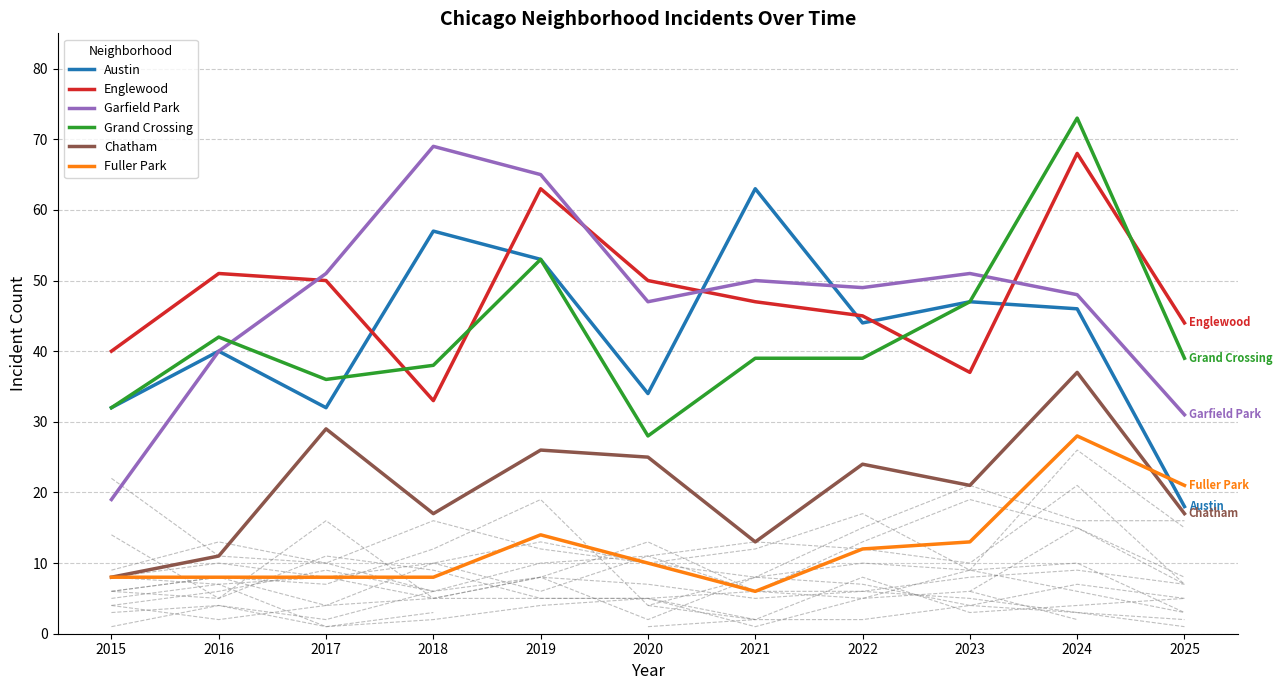

What is the value of the Garfield Park point at the 4th from the left?

69